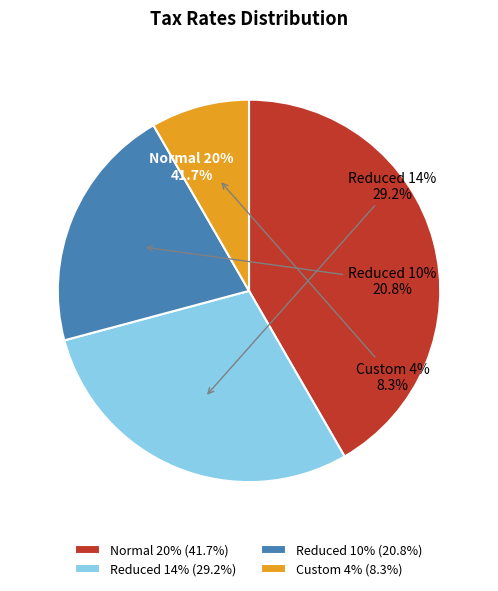

How much of the chart is everything except Custom 4%?

91.7%